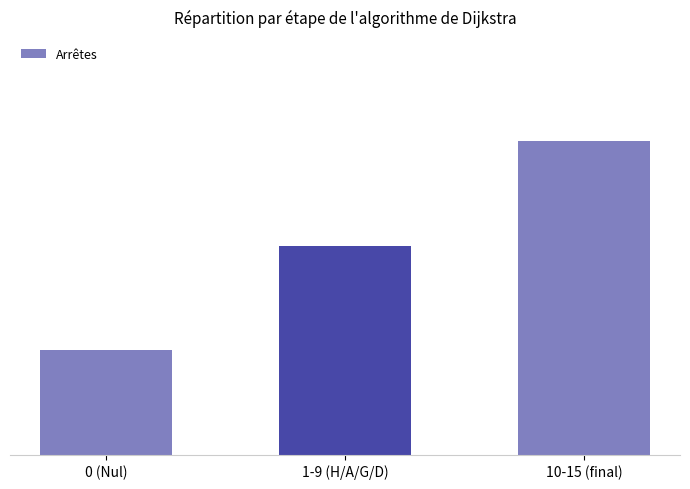

Reading right to left, transcribe all the data shown in this chart.

15	10	5